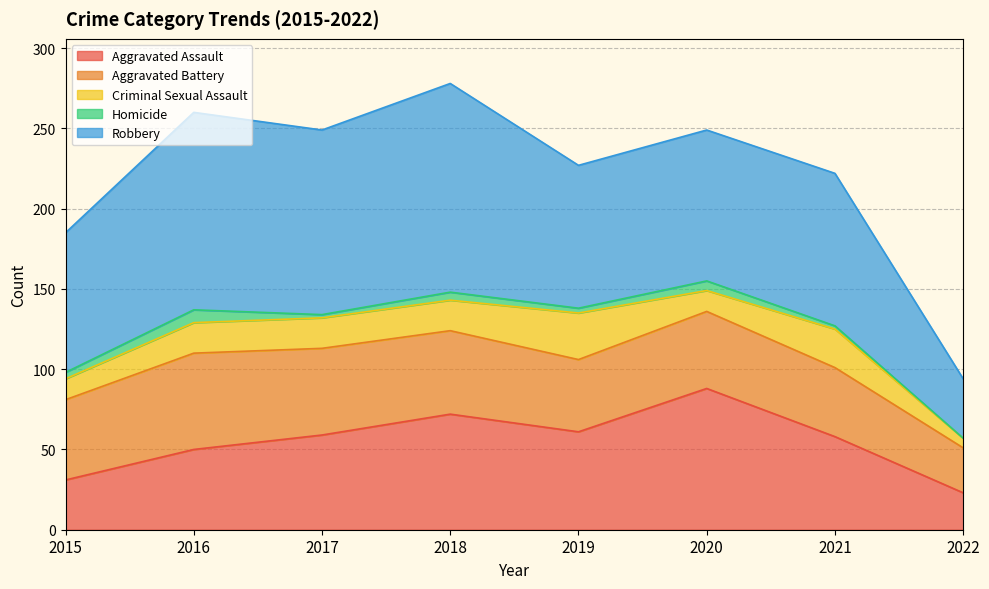

What is the maximum value shown in the chart?

130